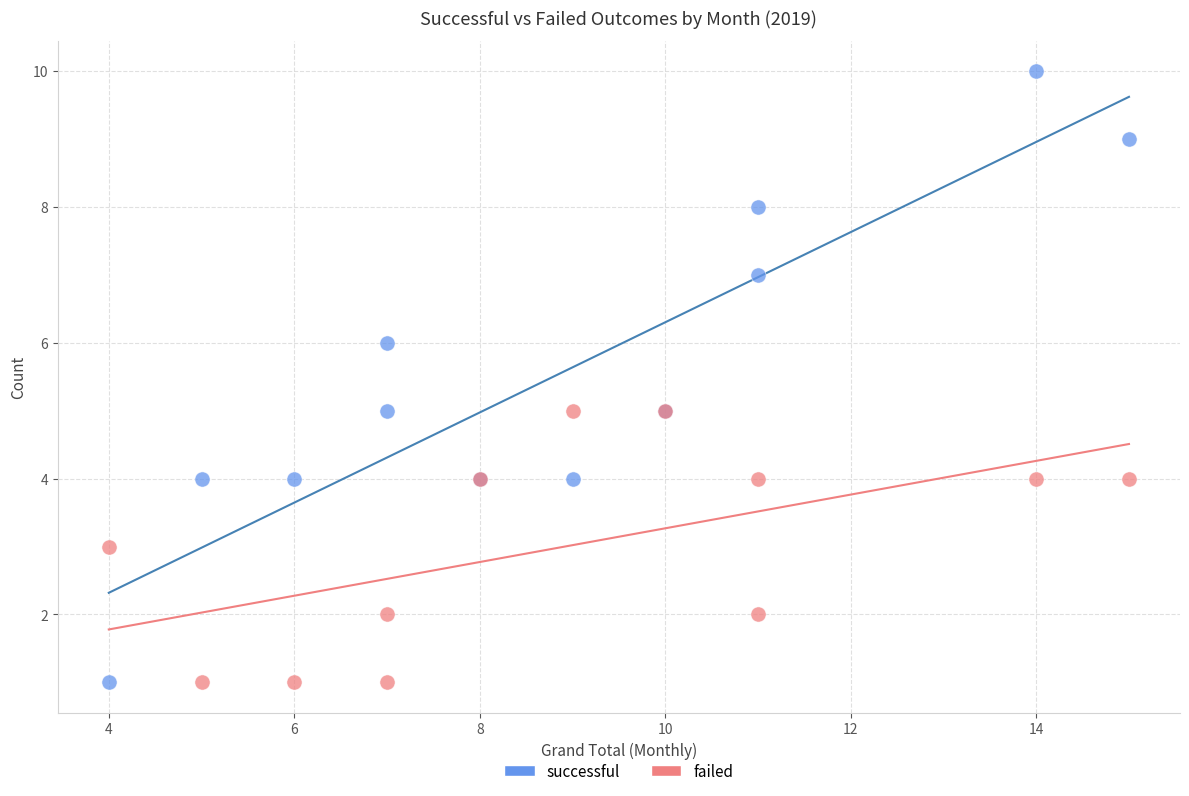

What are all the series names shown in the legend?

successful, failed